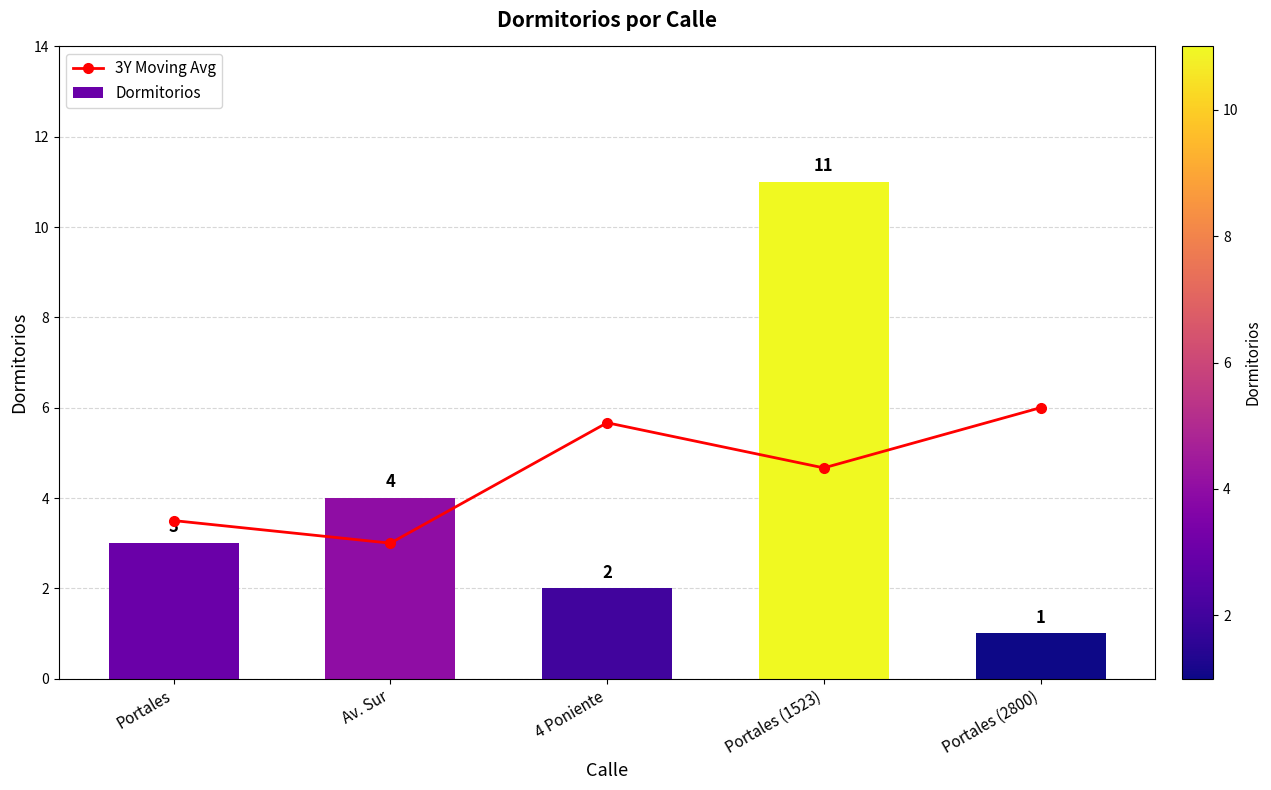

Which series has the widest spread of values?

Dormitorios